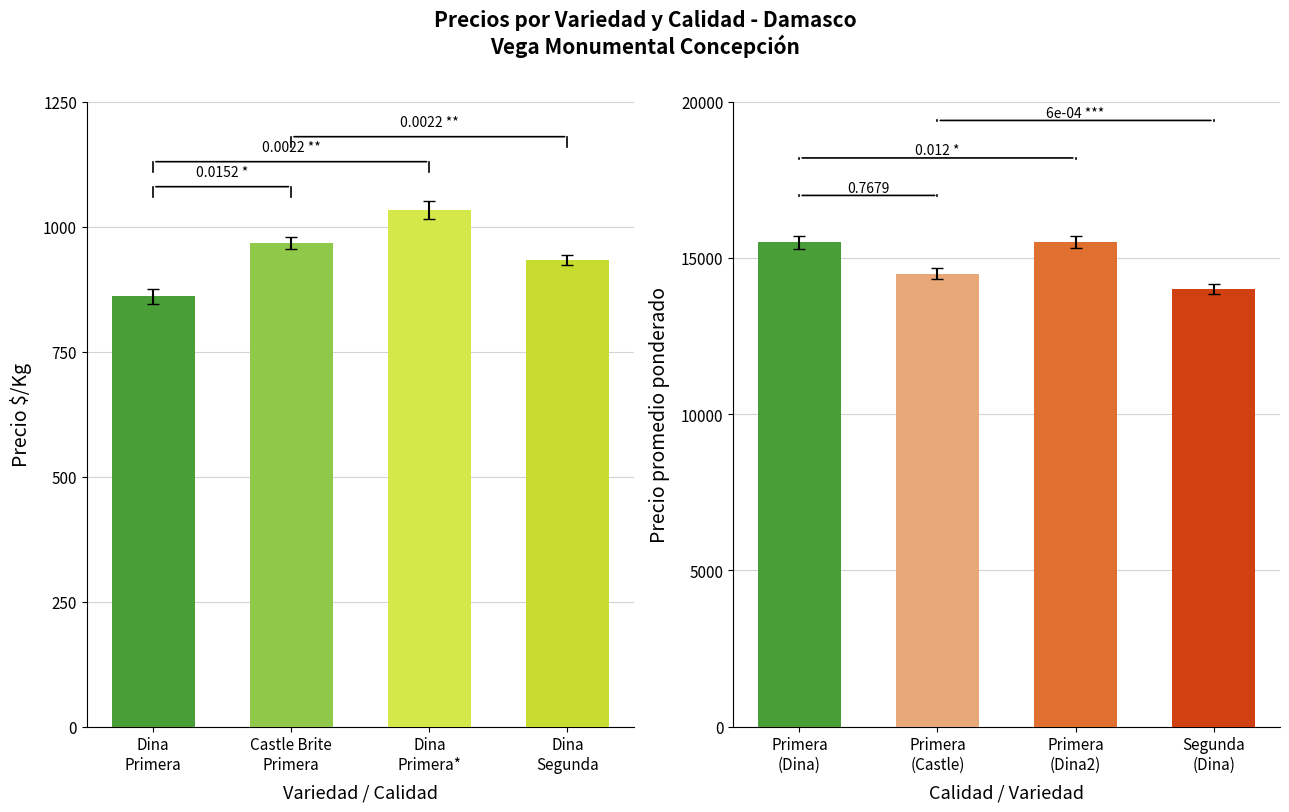

Is the value of Precio $/Kg at 16000 greater than the value of Precio promedio ponderado at 14000?

No